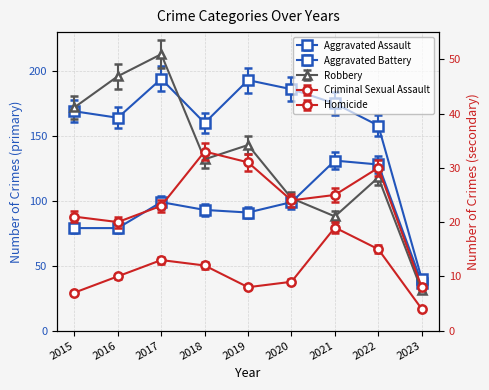

The value of Aggravated Assault at 2019 is 145. True or false?

False